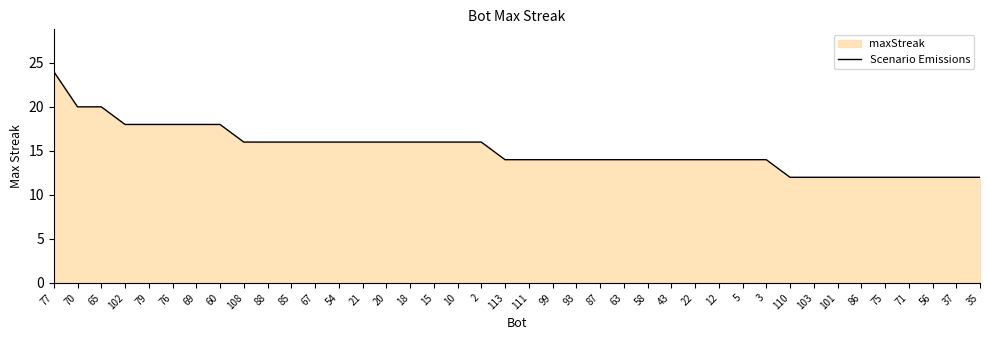

At which category does the chart reach its minimum across all series?

110